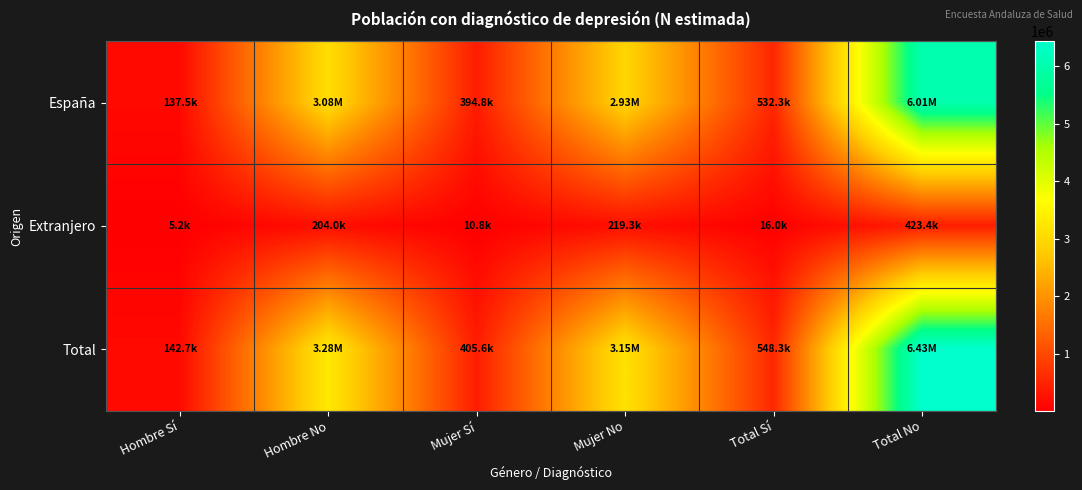

Which series has the largest total across all categories?

Total